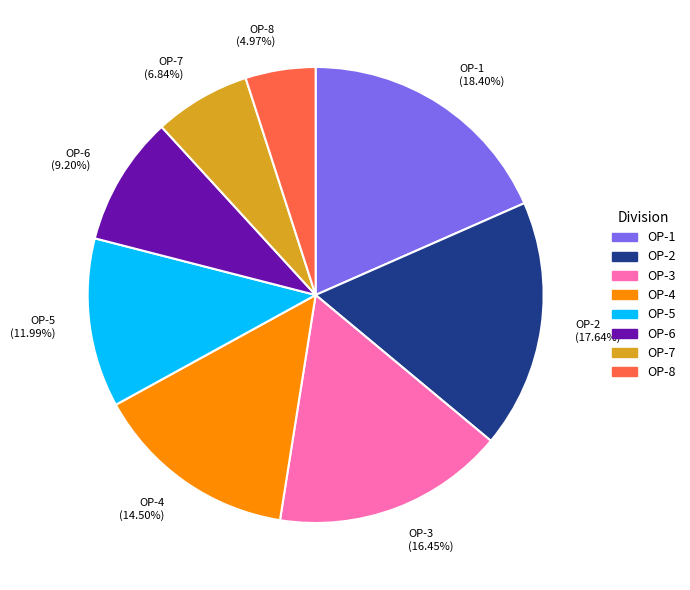

Is OP-5 the majority of the pie?

No